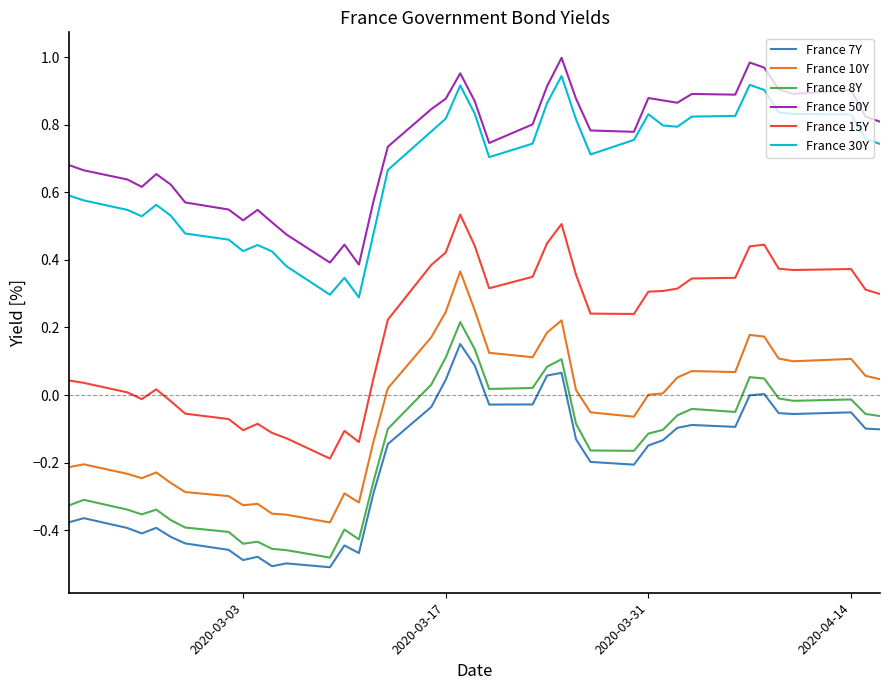

Which series has the largest total across all categories?

France 50Y